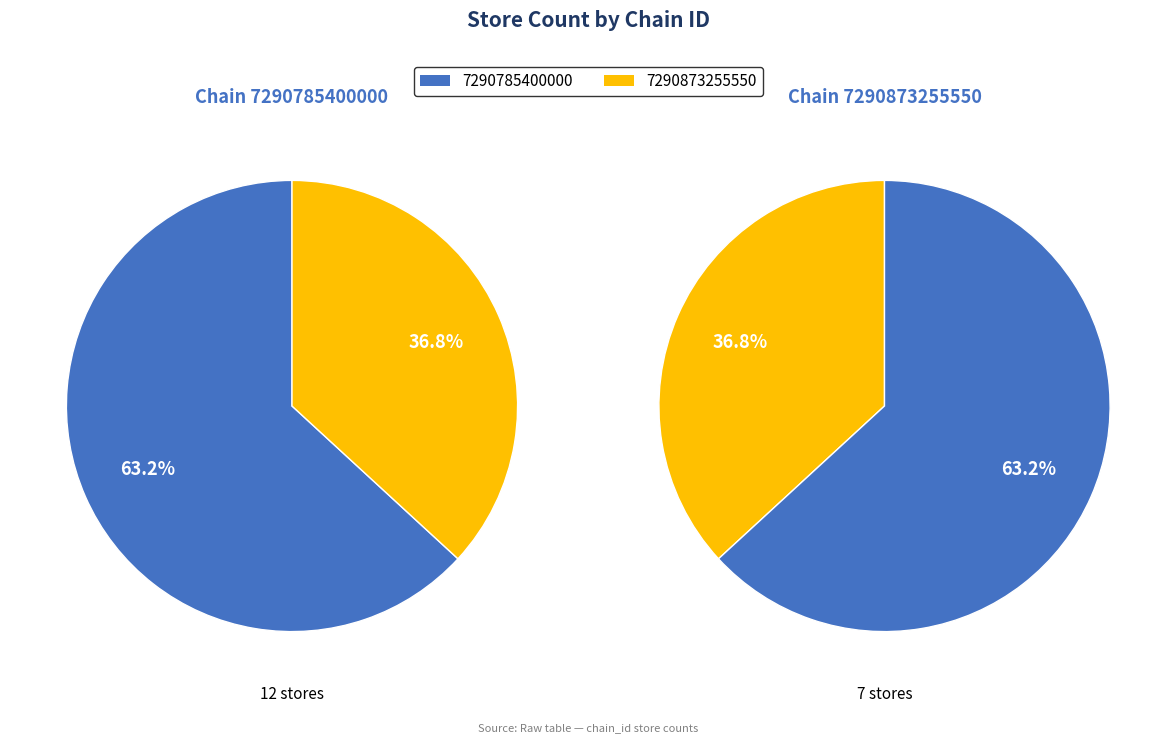

What percentage is NOT represented by 7290785400000?

36.8%